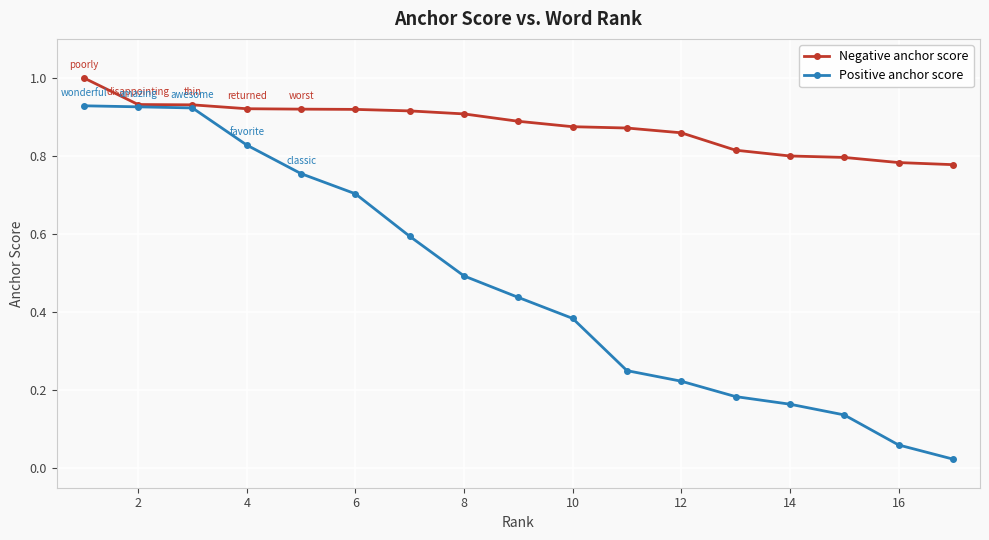

Which series has the largest range (max minus min)?

Positive anchor score